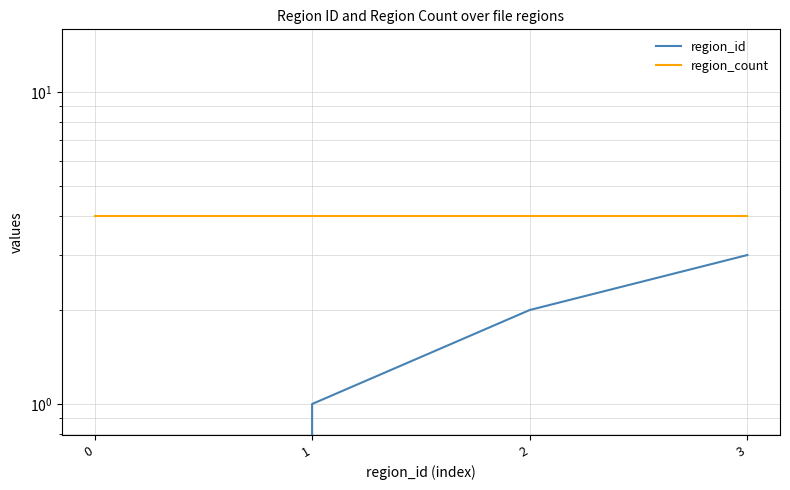

True or false: region_id and region_count cross at least once.

False